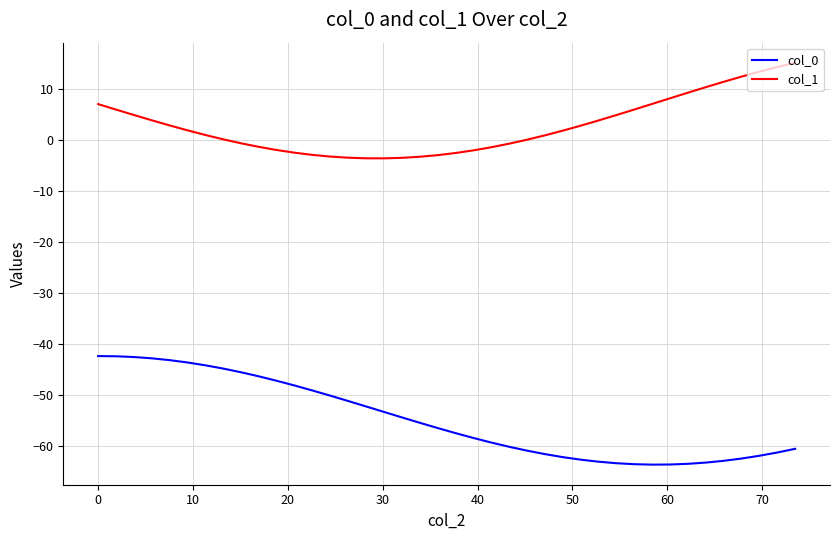

Does the chart display data point markers on the line(s)?

No